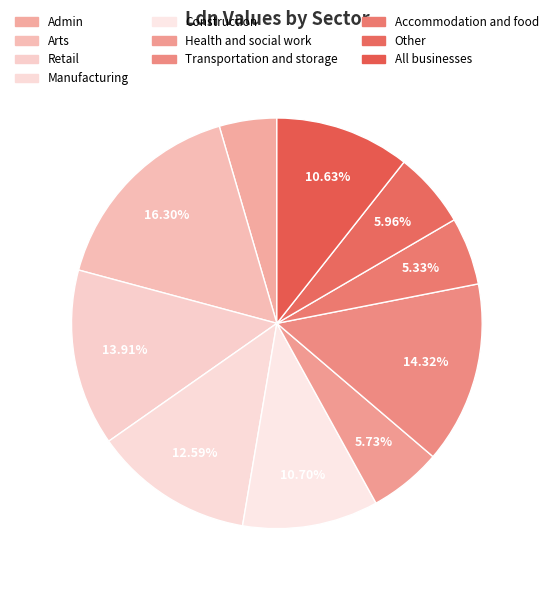

How many segments does this pie chart have?

10